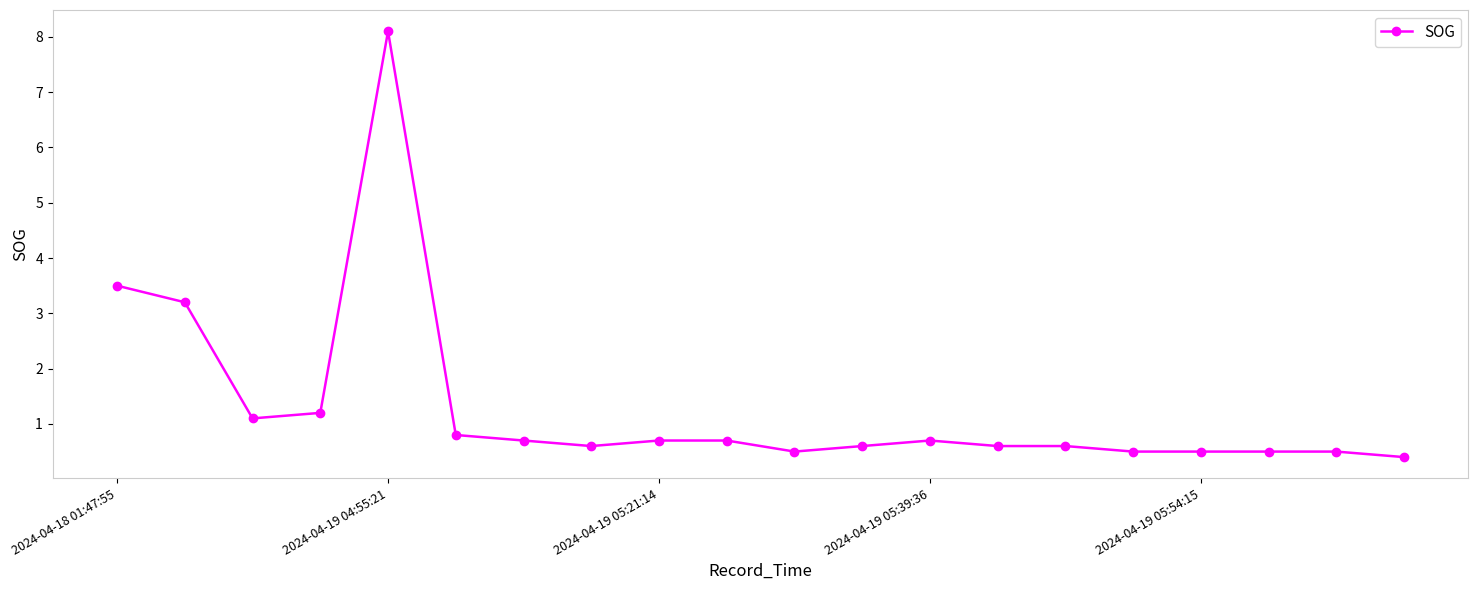

What is the difference between the maximum and second lowest values?

7.6